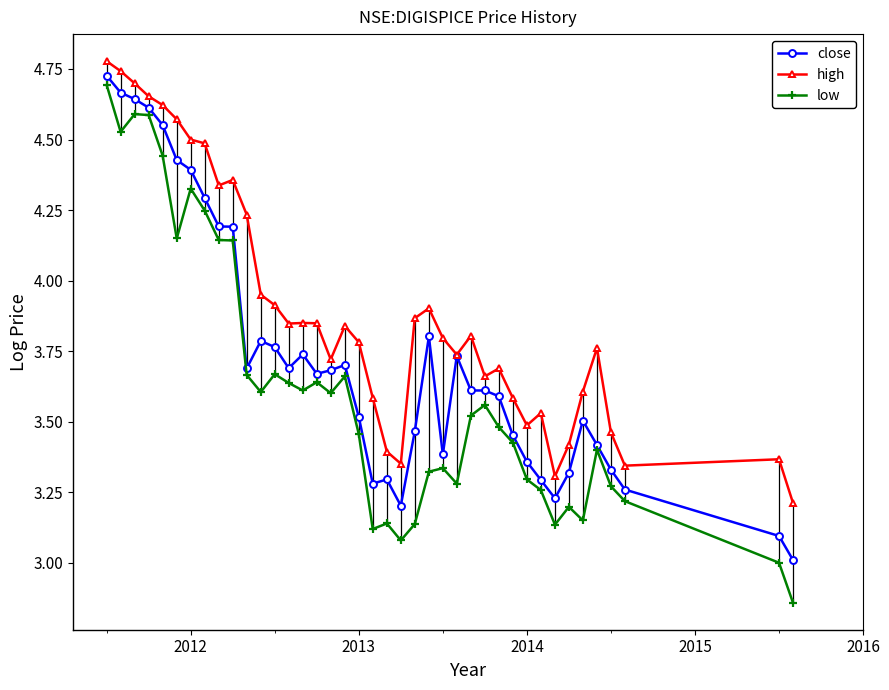

Which series has the largest total across all categories?

high